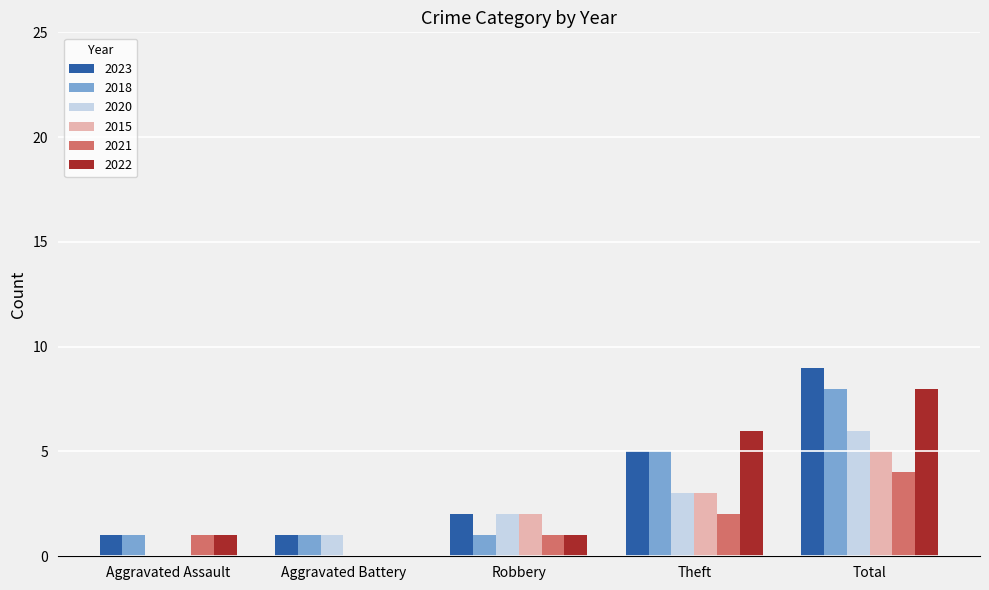

What is the greatest value displayed?

9